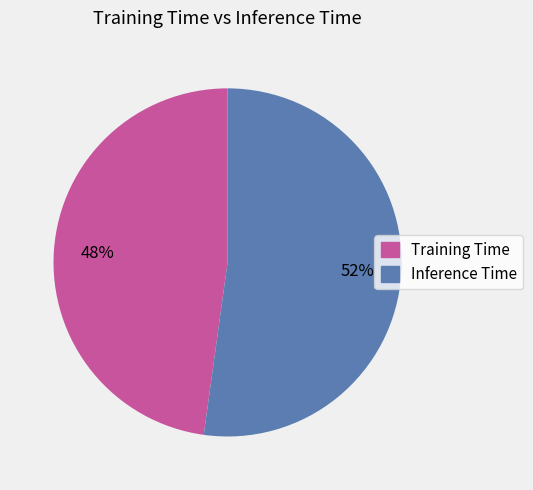

To the nearest percent, what portion does Inference Time represent?

52%